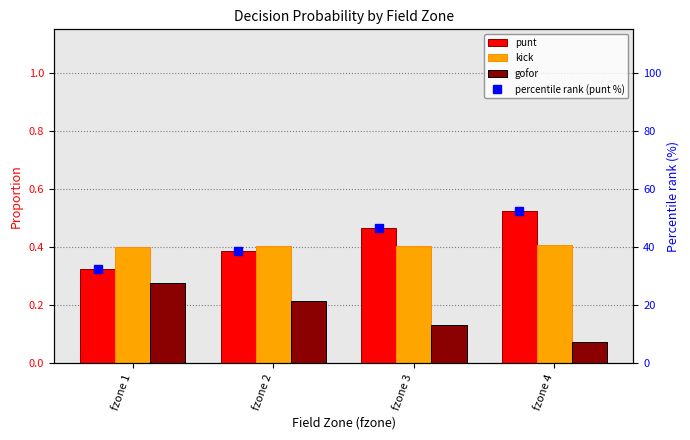

What is the value of the percentile rank (punt %) bar at the 3rd from the left?

46.4